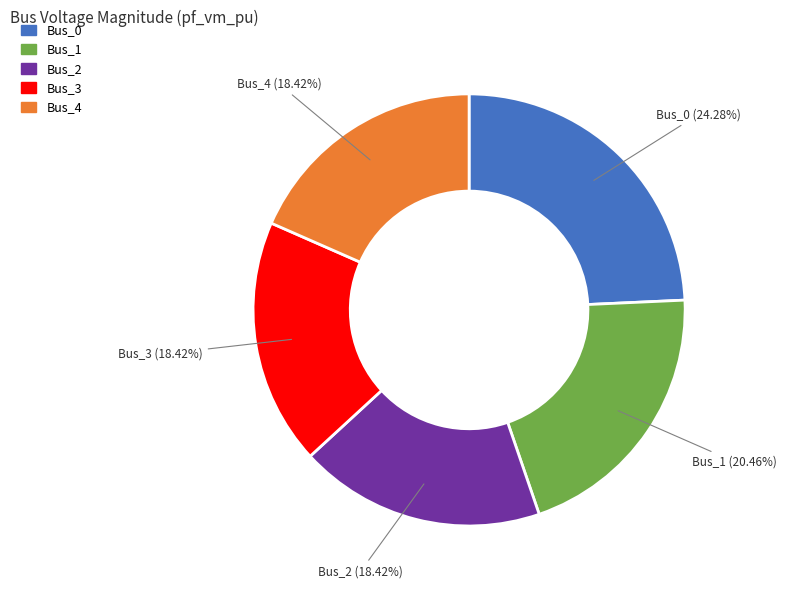

How many segments does this pie chart have?

5